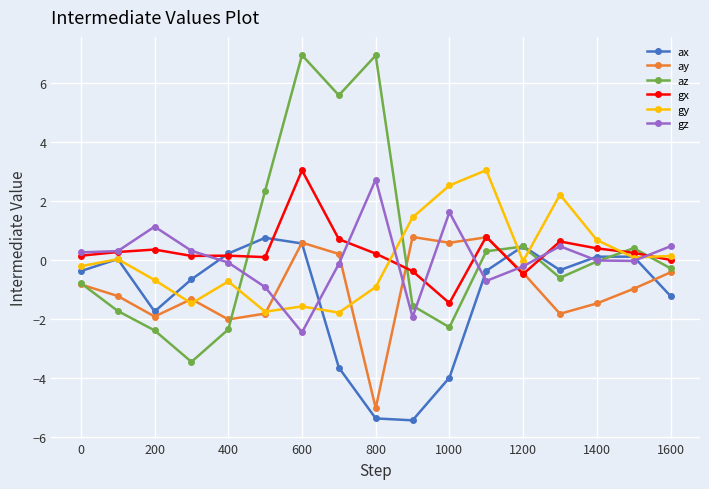

What is the sum of all ay values?

-16.4